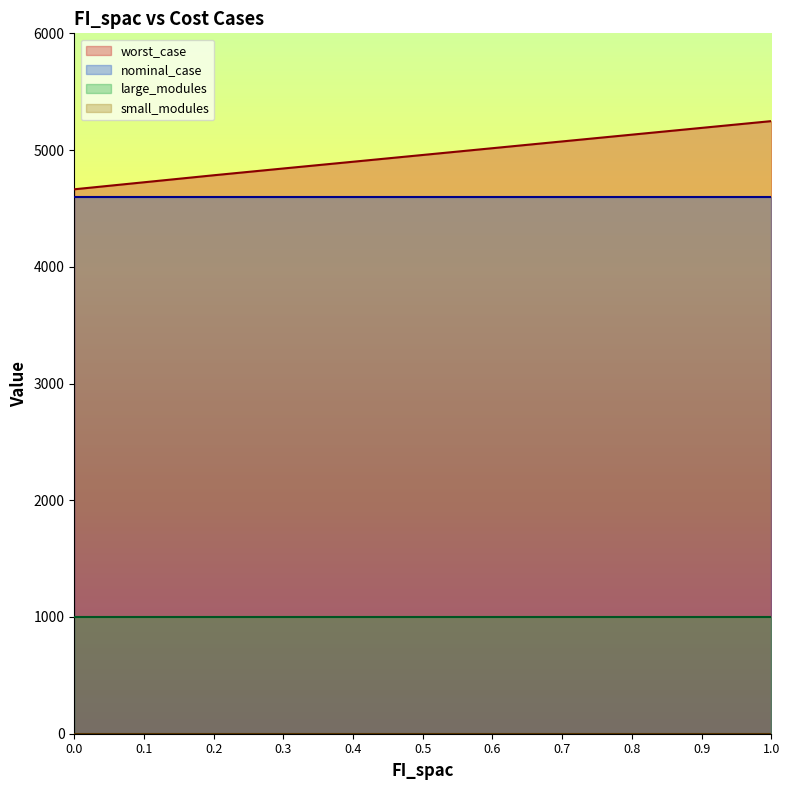

At how many categories does at least one series exceed 1683?

11